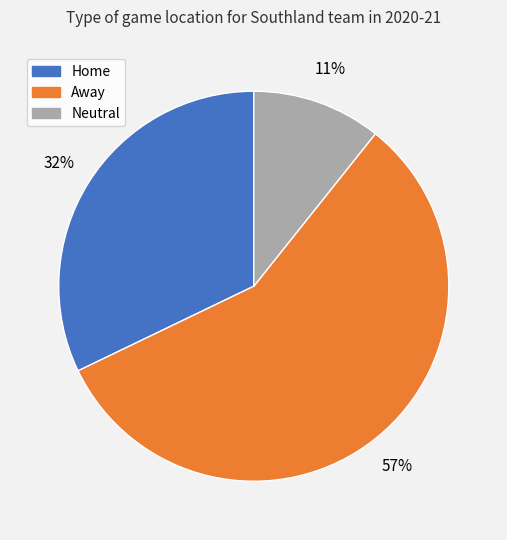

To the nearest percent, what portion does Neutral represent?

11%